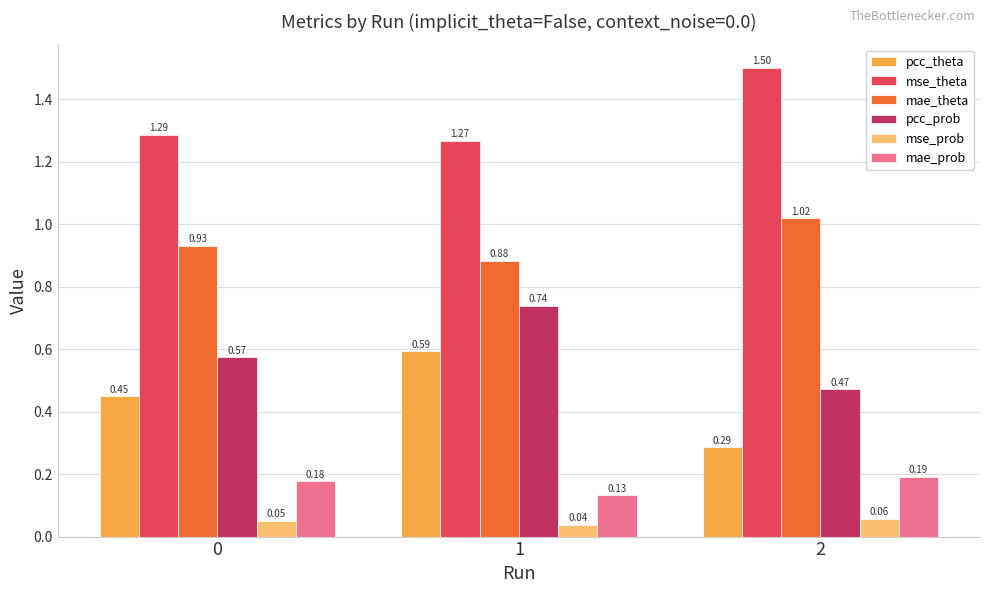

What is the spread (max minus min) of values at 0?

1.2